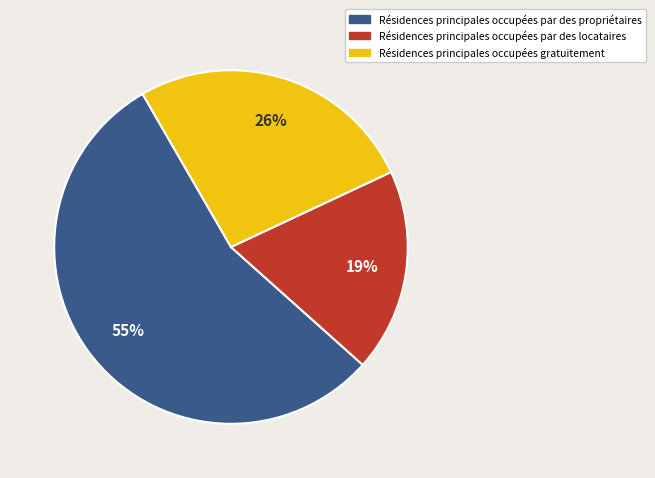

To the nearest percent, what is the average slice percentage?

33%